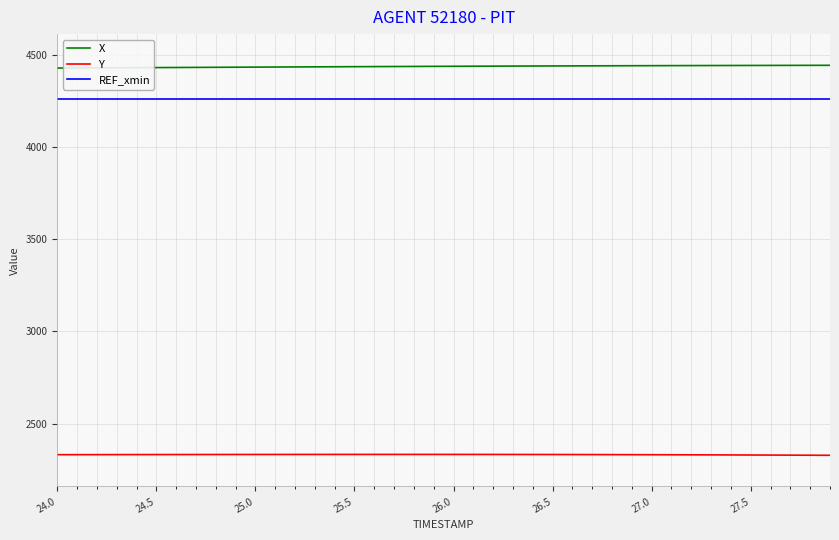

What is the minimum value shown in the chart?

2328.0